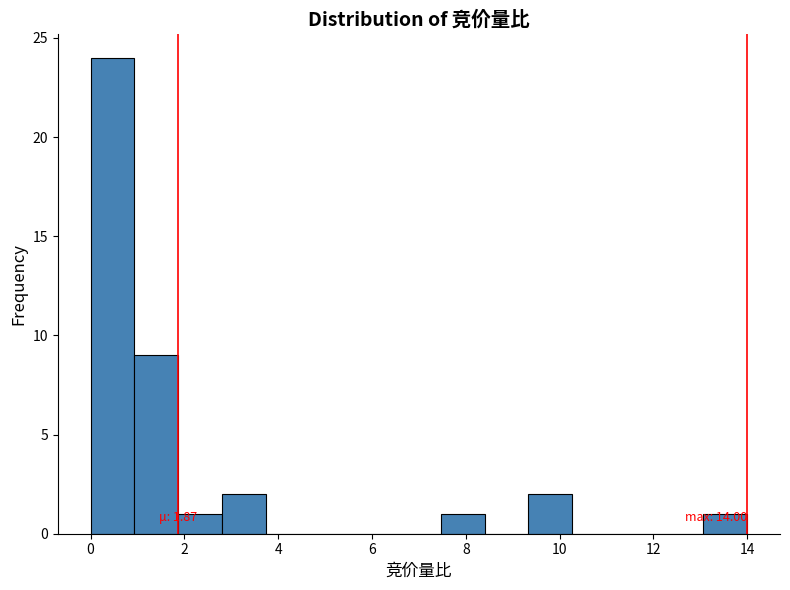

Which range on the x-axis has the tallest bar?

0.0 to 1.0